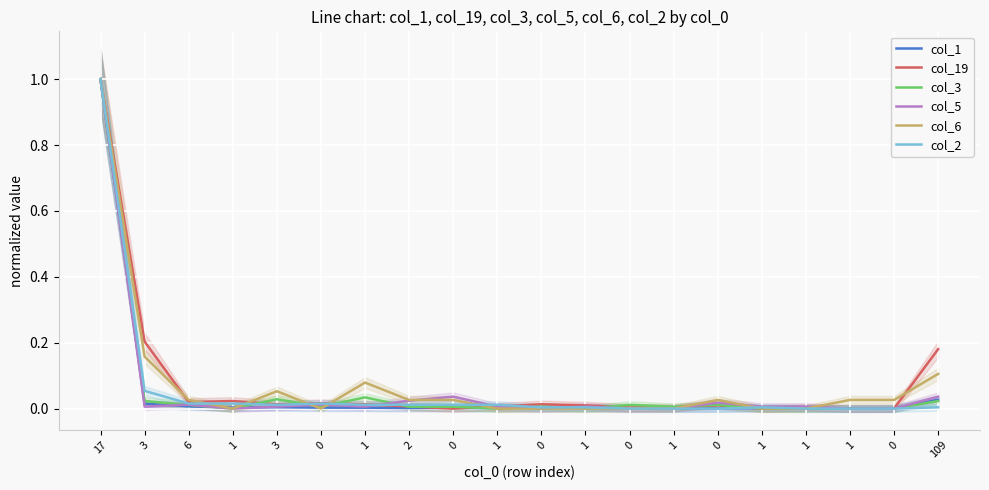

What is the sum of the col_6 values at 1 and 109?

0.2